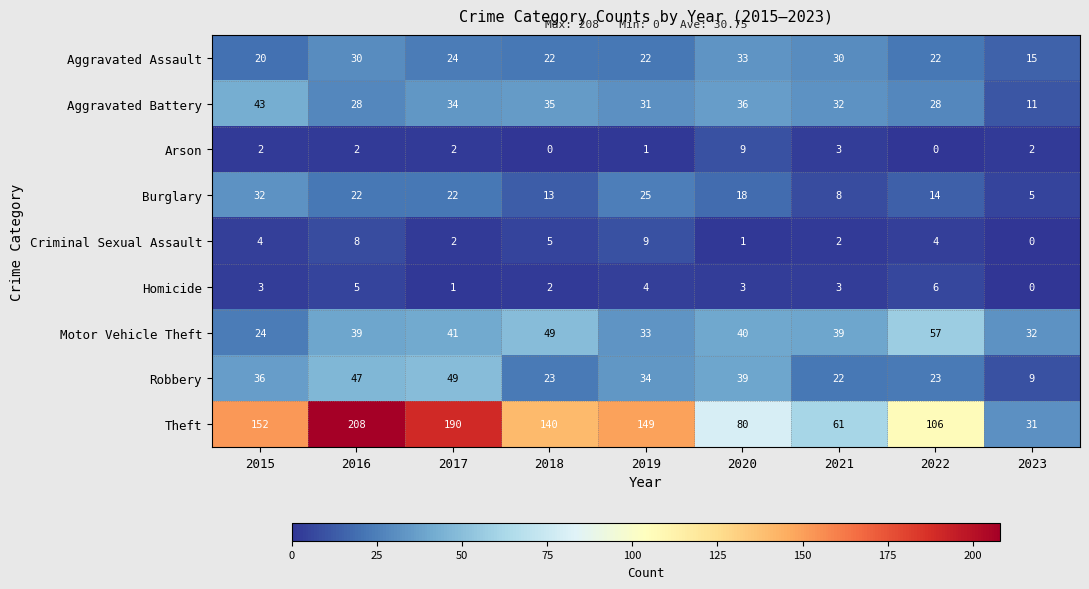

At how many categories does at least one series exceed 13?

9